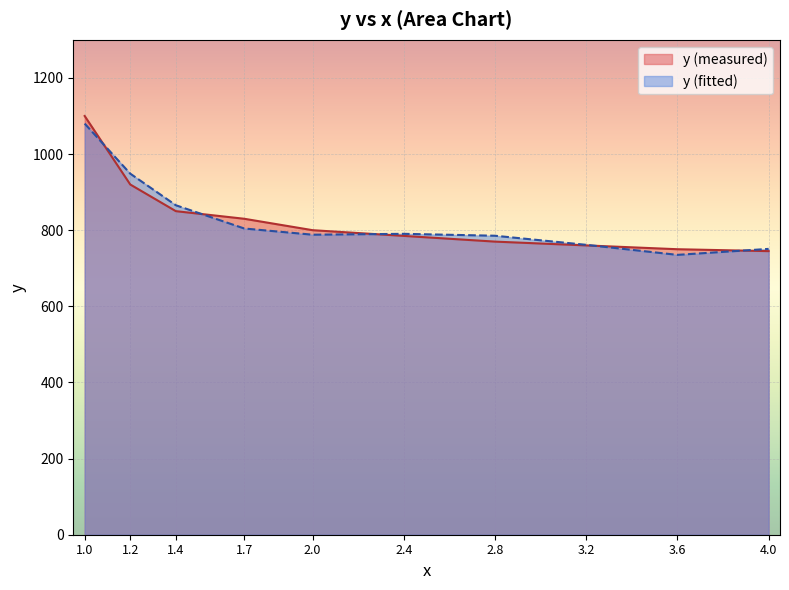

Rank the series by their maximum value, from lowest to highest.

y (fitted), y (measured)